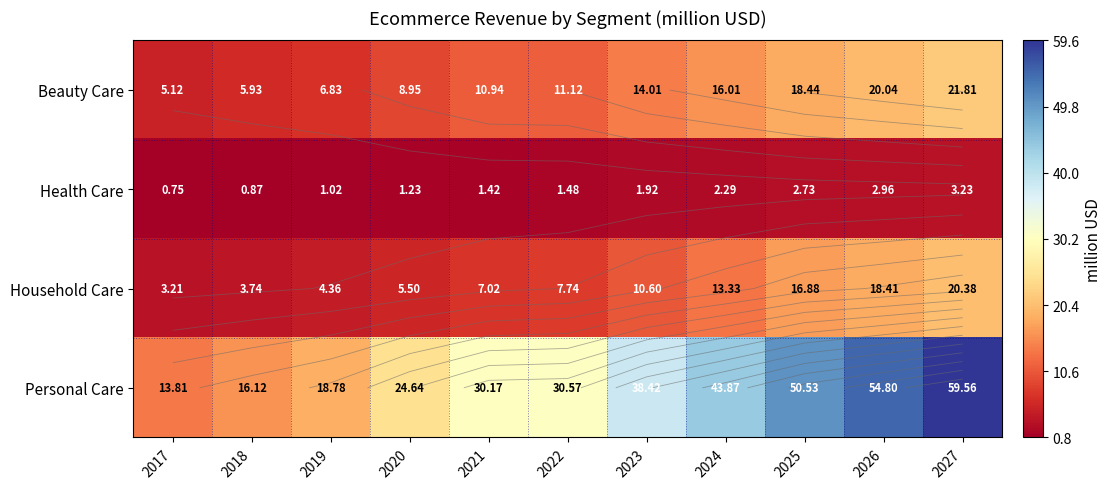

Which category has the highest value in the Beauty Care series?

2027